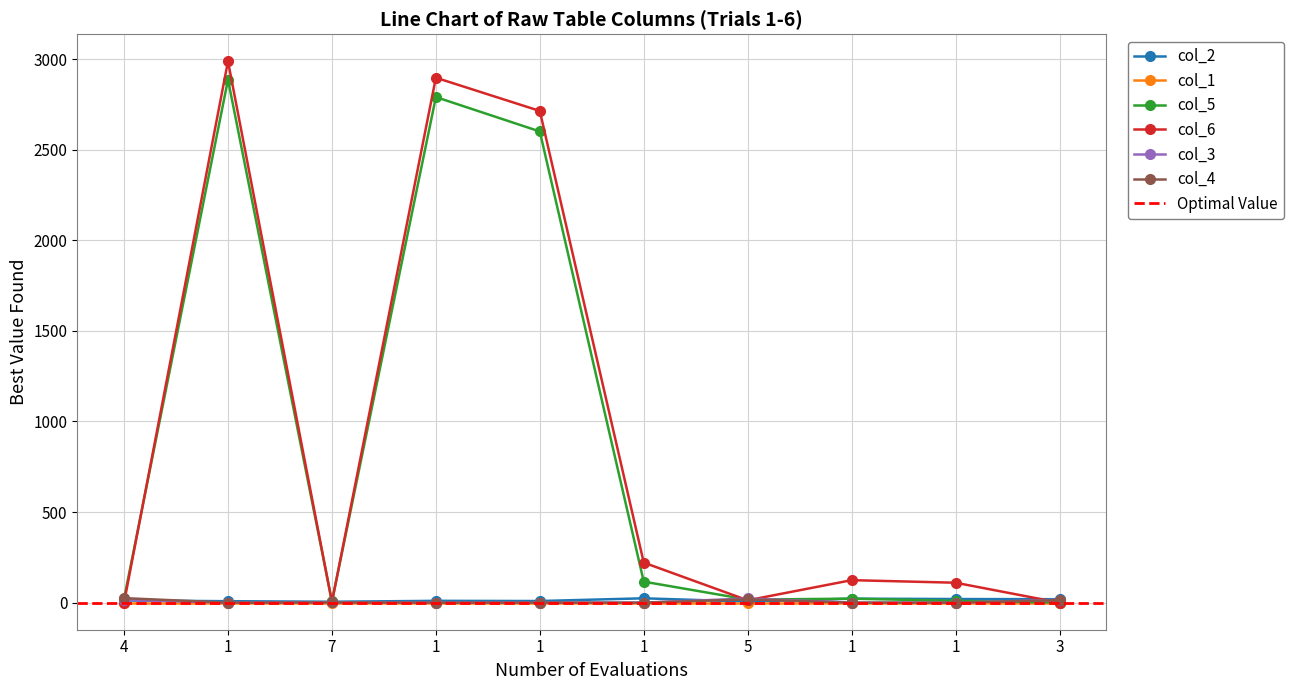

Which has a higher value, 7 or 1?

1